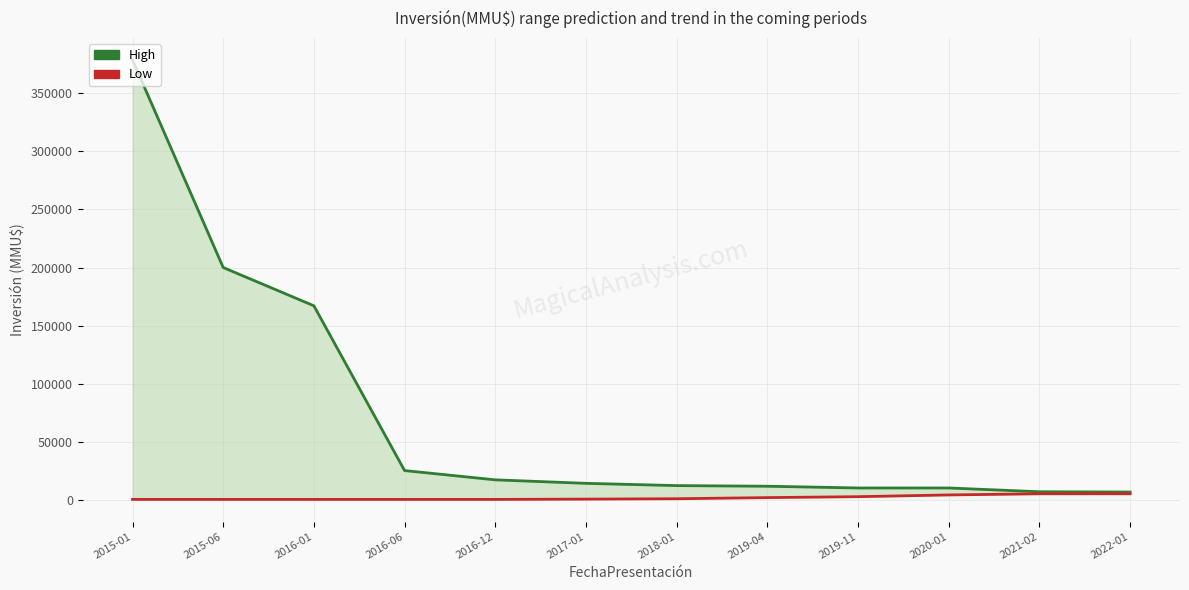

Which has a higher value, 2016-01 or 2015-06?

2015-06